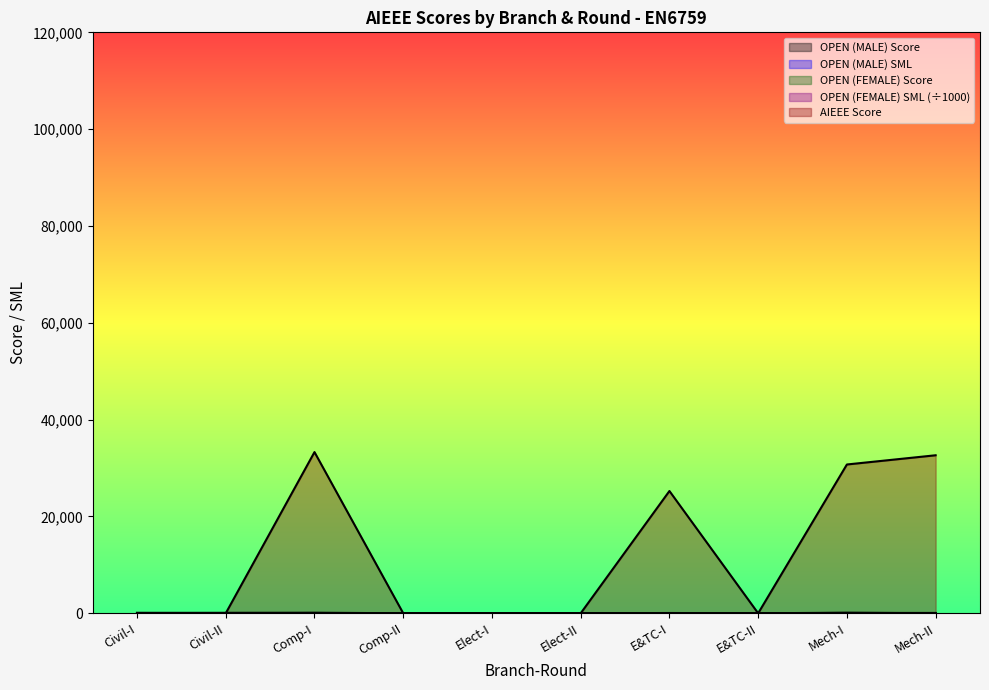

What is the sum of all OPEN (MALE) SML values?

303.0